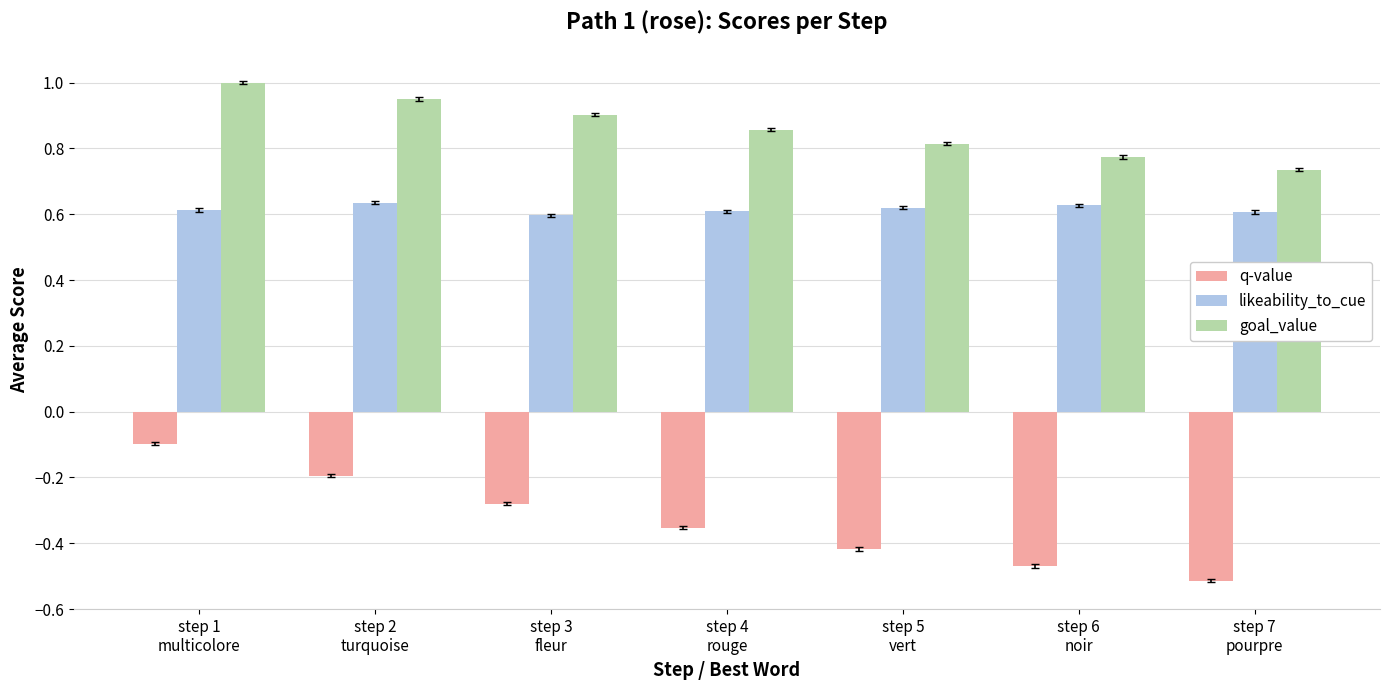

At which label is goal_value closest to 0?

step 7
pourpre